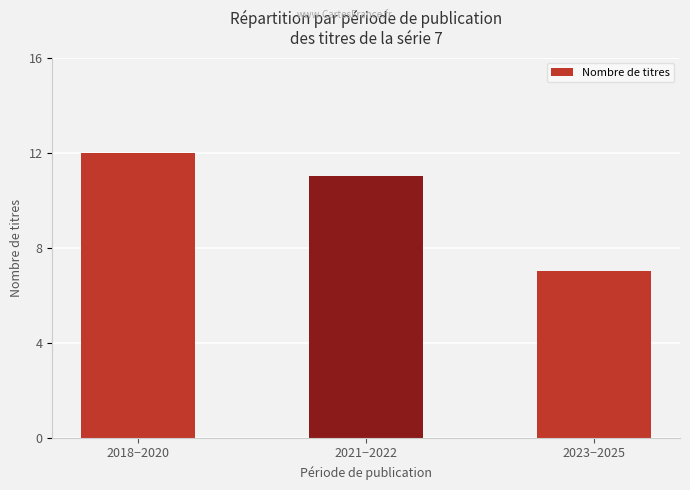

The chart shows a value of 11 at 2021−2022. True or false?

True